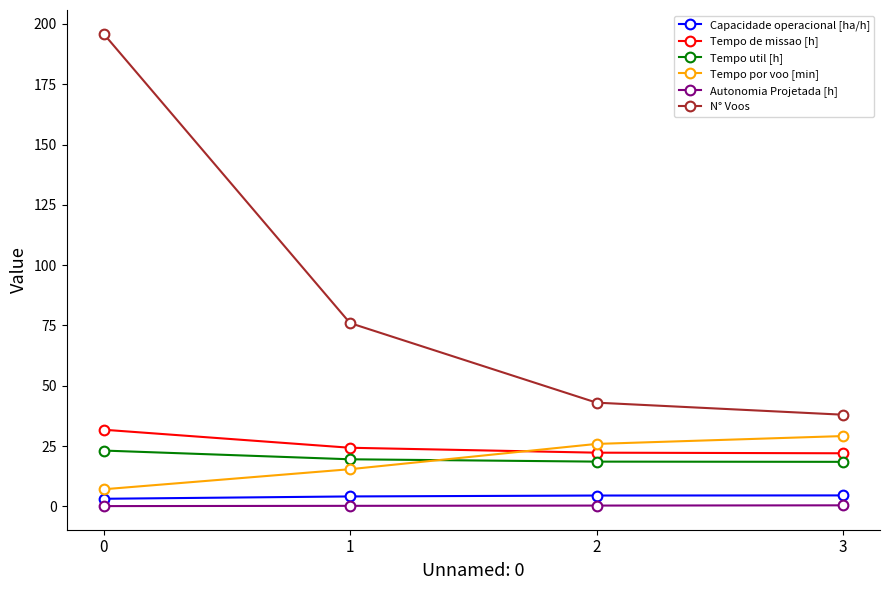

True or false: Tempo de missao [h] and Capacidade operacional [ha/h] intersect in this chart.

False